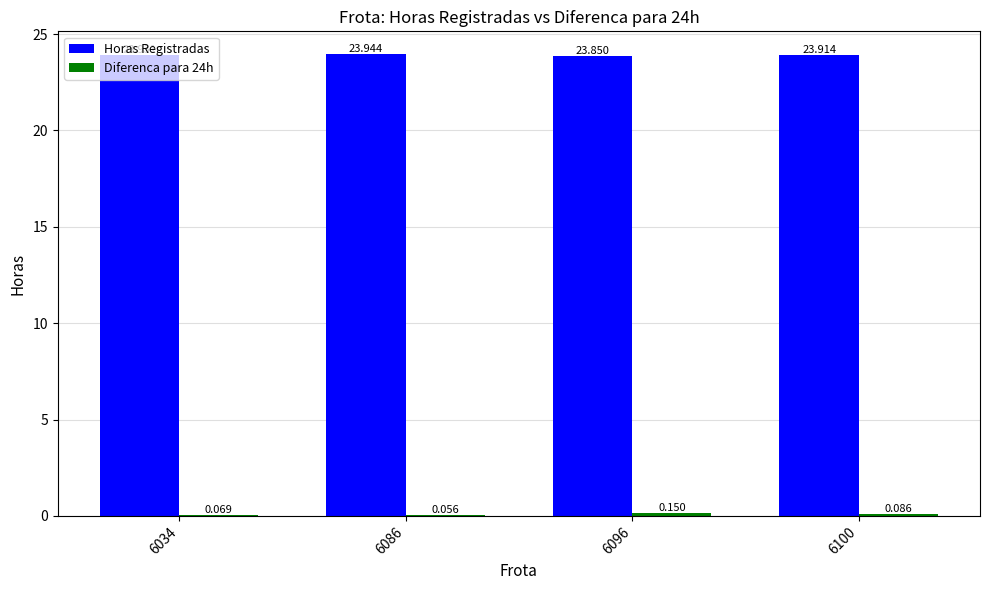

At which label does Diferenca para 24h reach its peak?

6096